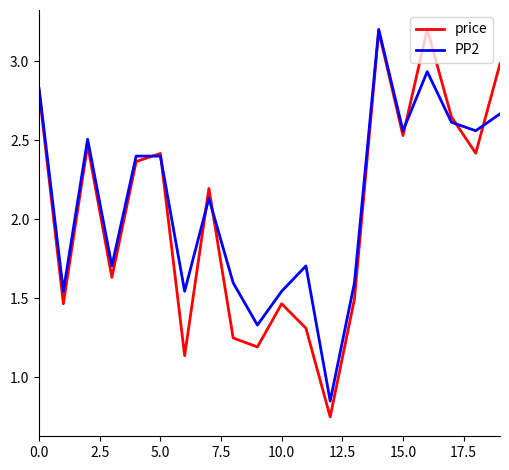

Which series has the widest spread of values?

price